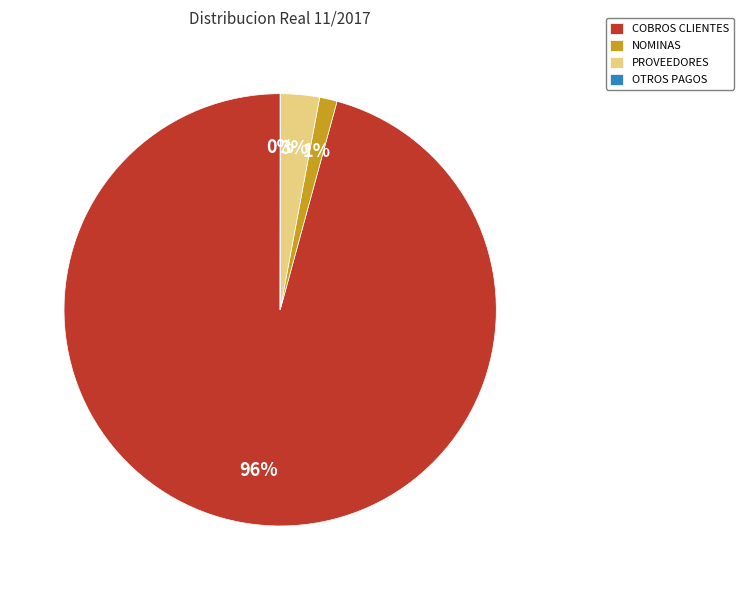

Which category has the biggest portion of the pie?

COBROS CLIENTES